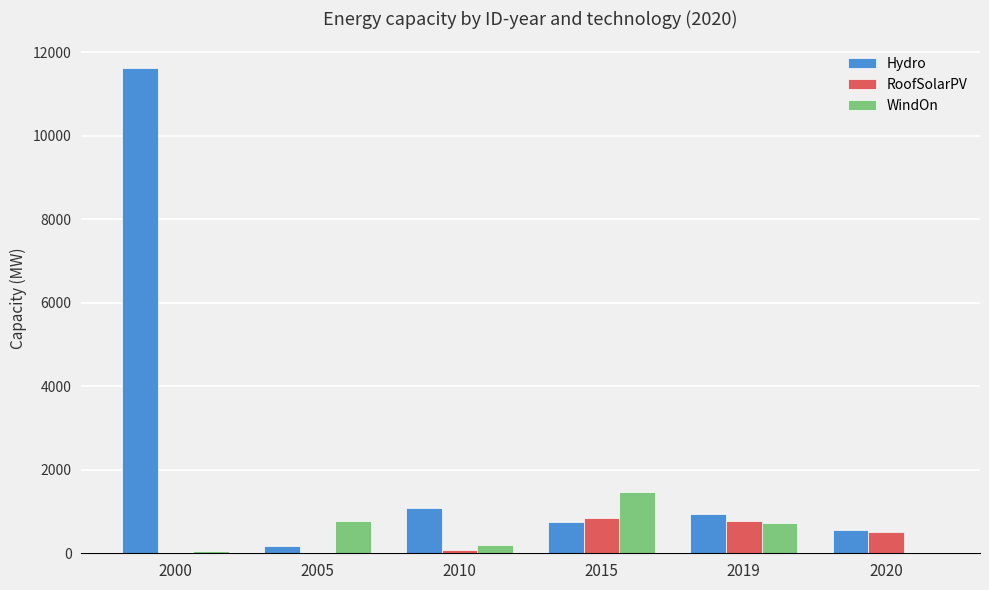

The WindOn series shows 1122.3 at 2019. True or false?

False